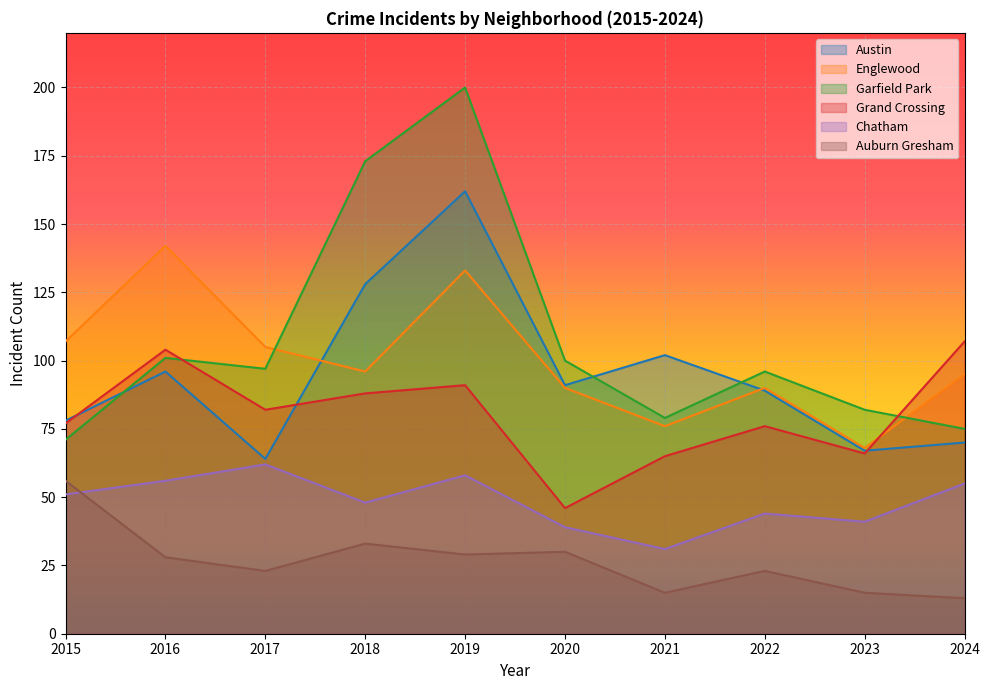

What is the difference between the Auburn Gresham values at 2018 and 2019?

4